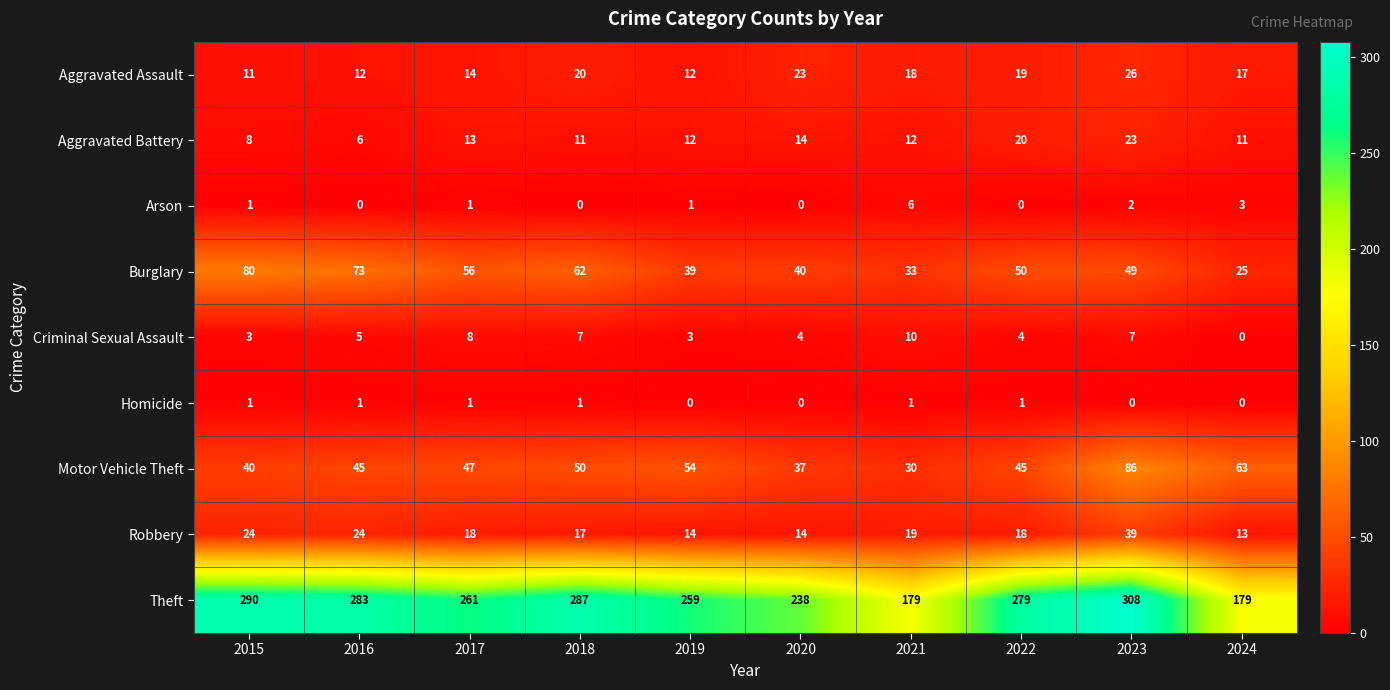

At which category does the chart reach its peak across all series?

2023